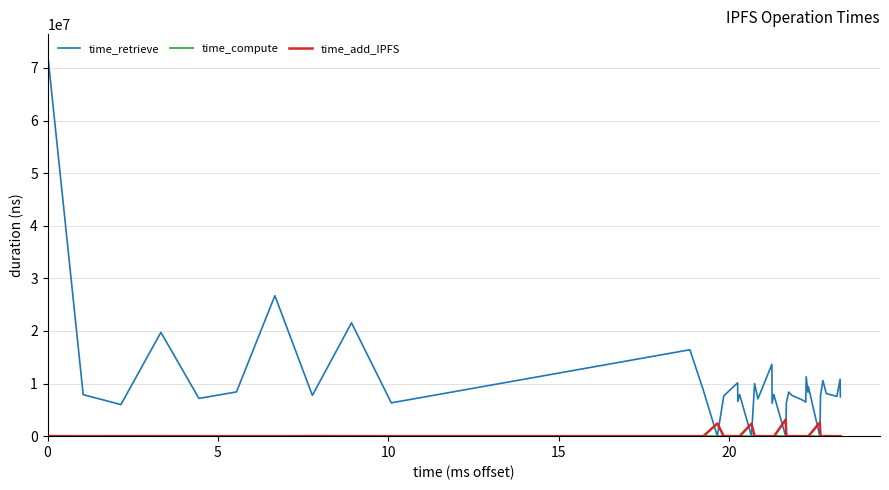

Which series has the widest spread of values?

time_retrieve